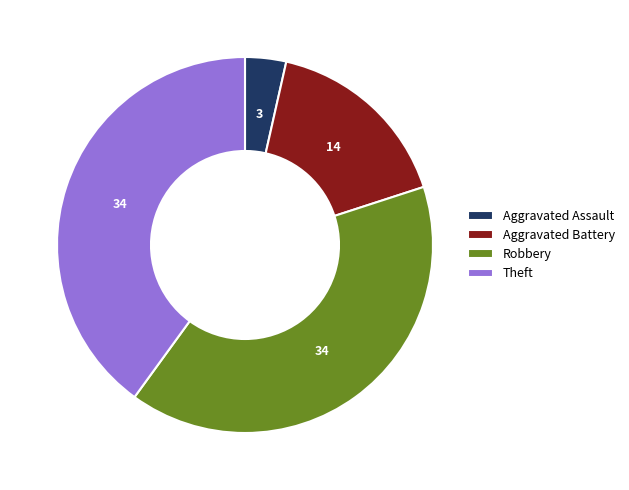

Combined, do Robbery and Theft account for over 50%?

Yes